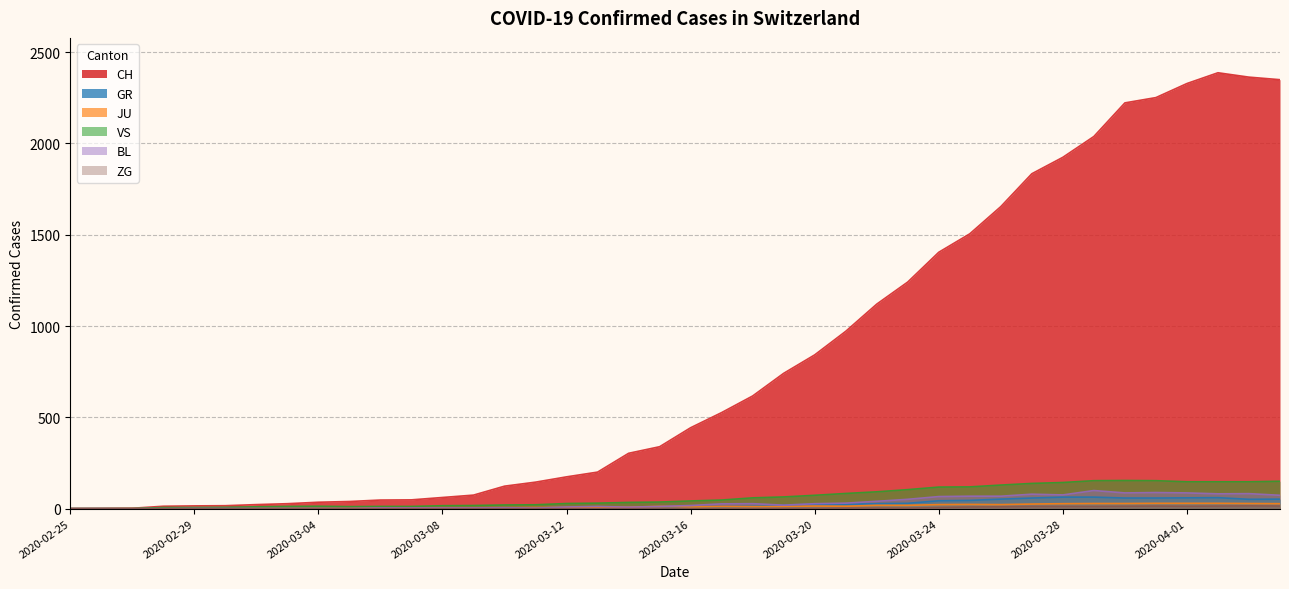

What is the label of the 23rd point from the left?

2020-03-18